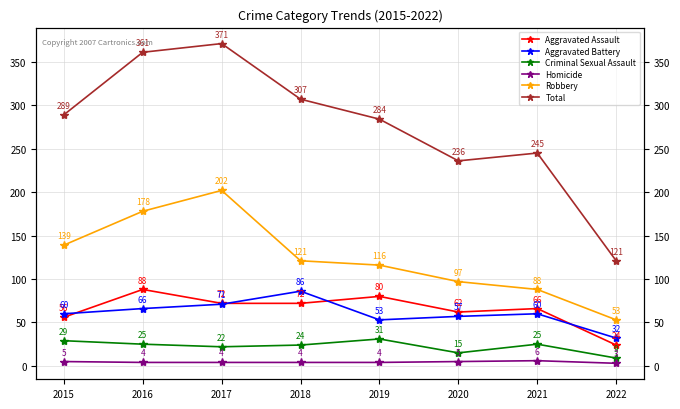

How many categories are shown in the chart?

8